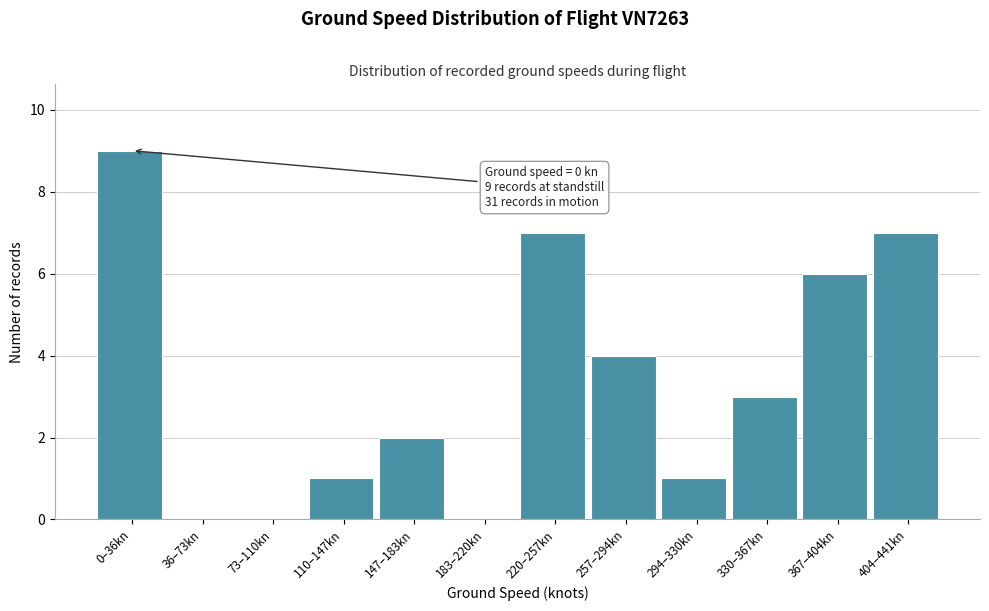

Reading right to left, transcribe all the data shown in this chart.

404–441kn=7	367–404kn=6	330–367kn=3	294–330kn=1	257–294kn=4	220–257kn=7	183–220kn=0	147–183kn=2	110–147kn=1	73–110kn=0	36–73kn=0	0–36kn=9